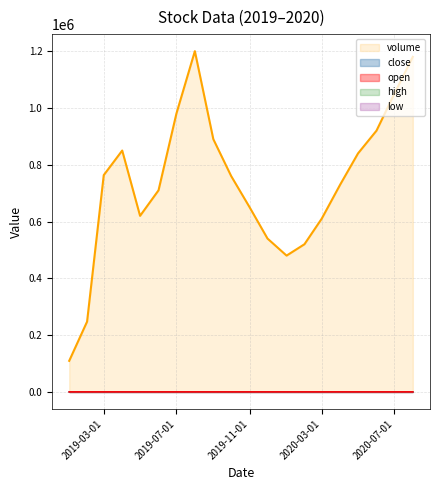

How many data points in close are less than 5?

8